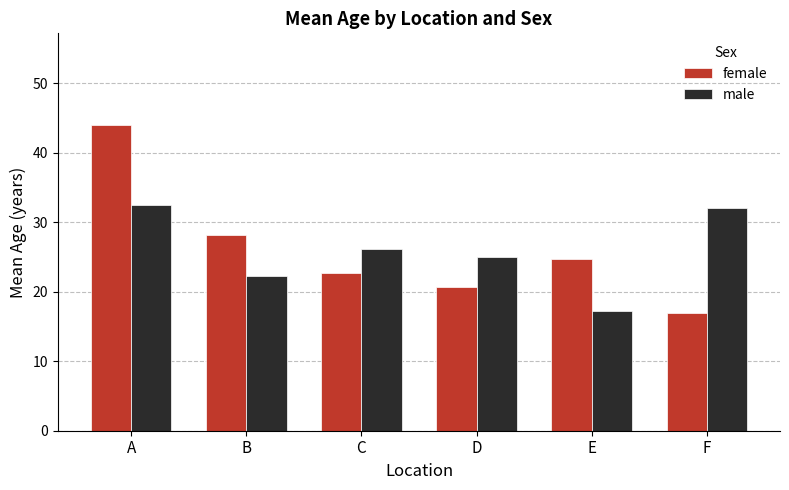

What is the total value across all series at D?

45.7